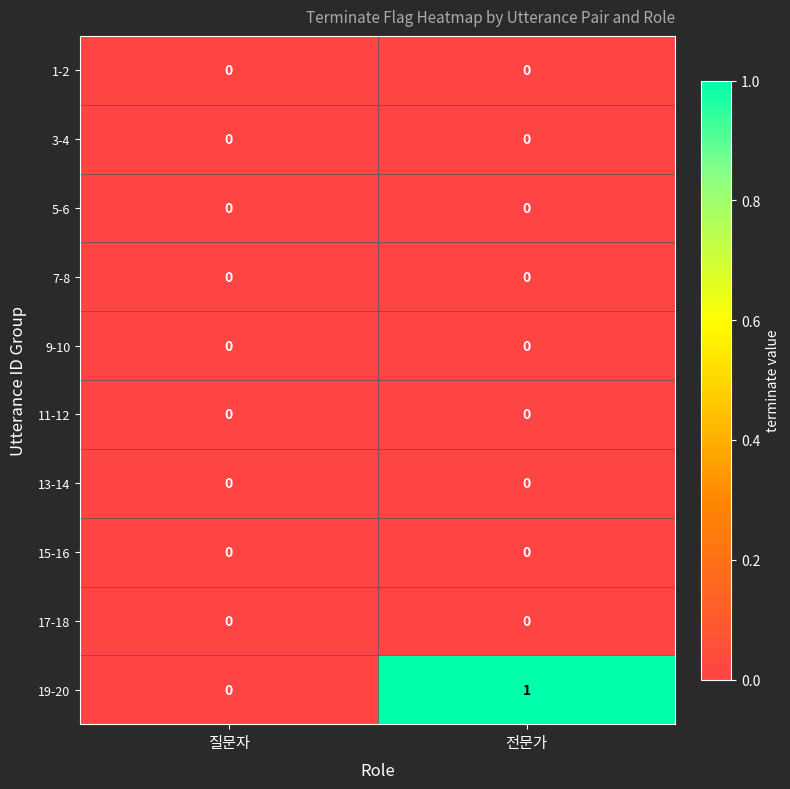

True or false: 9-10 has a value of 0 at 전문가.

True